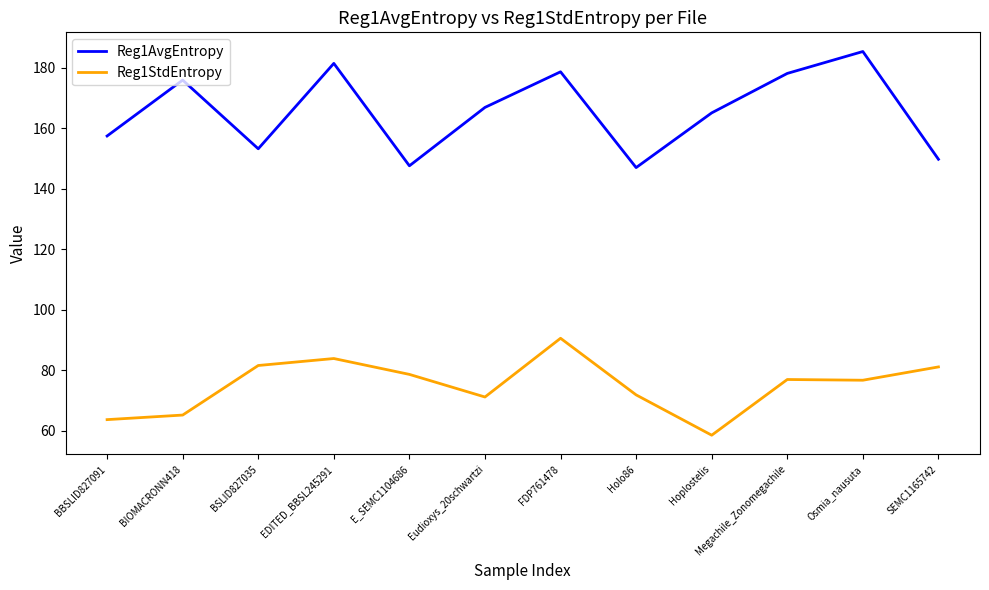

Read the Reg1StdEntropy value at SEMC1165742.

81.1